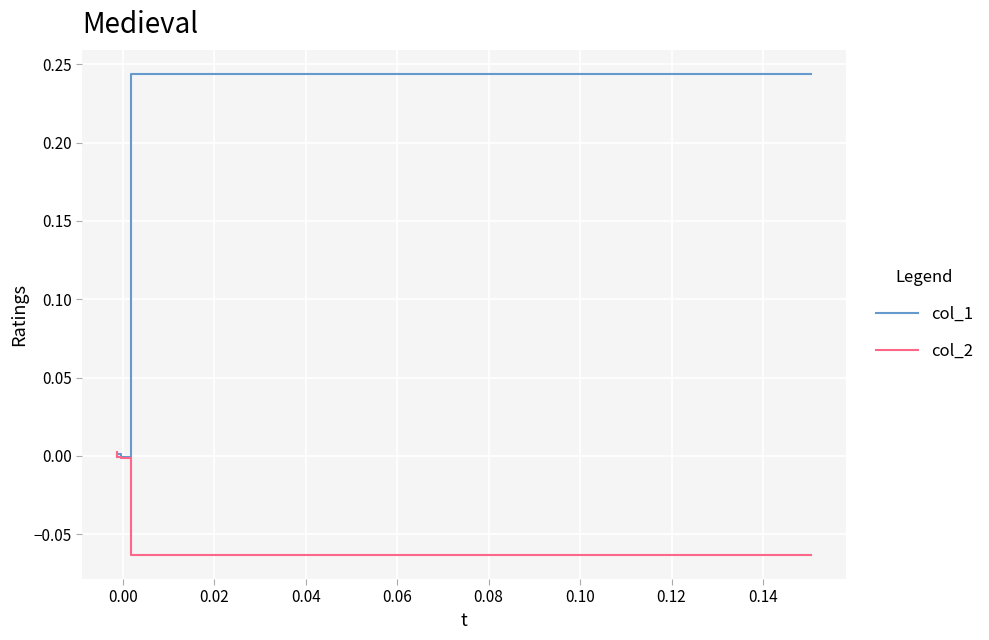

What is the maximum value for col_1?

0.2